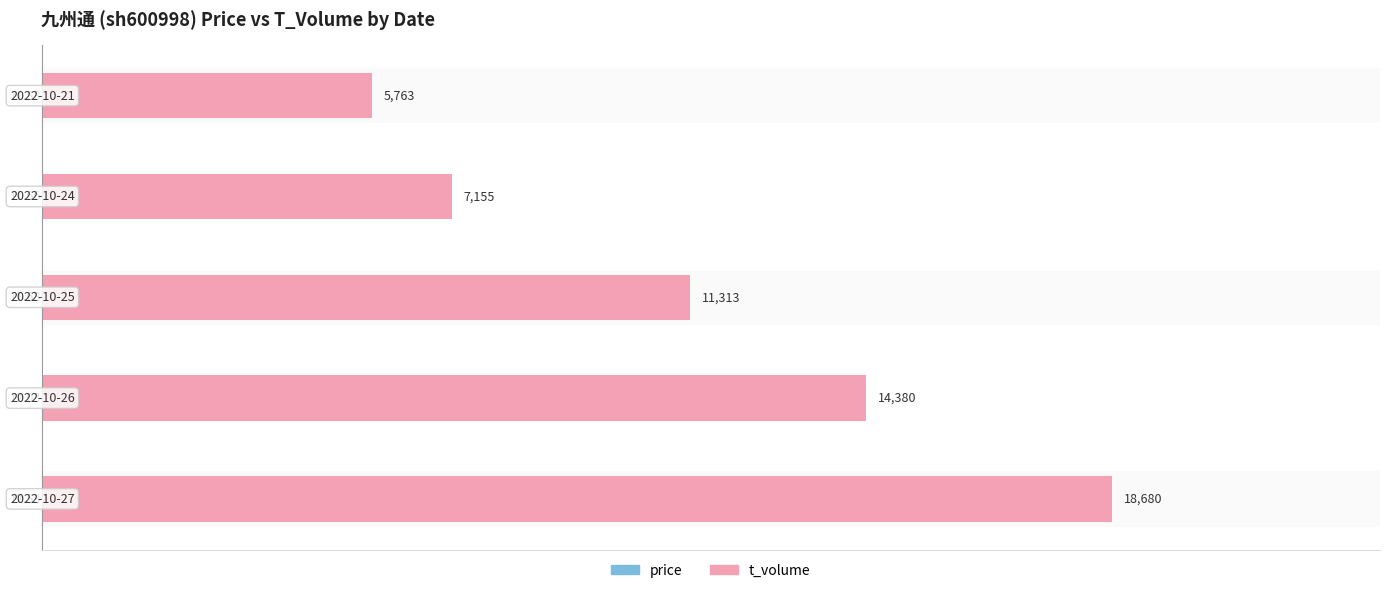

At how many categories does at least one series exceed 18053?

1